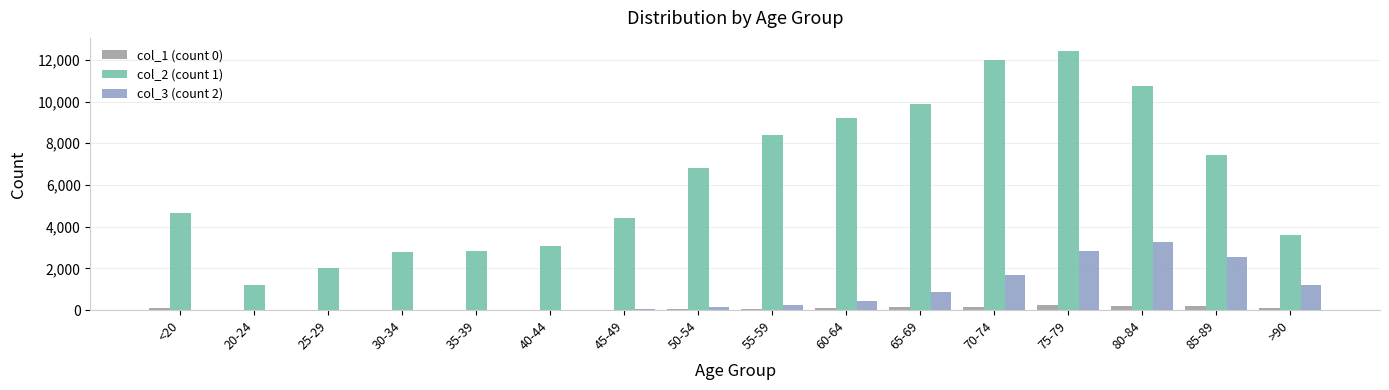

At which category is the sum across all series the highest?

75-79